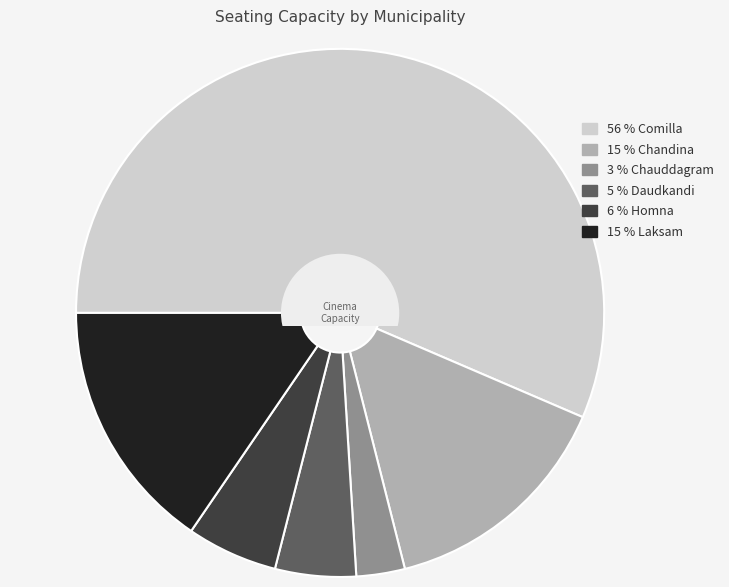

Is there a majority slice in this chart?

Yes